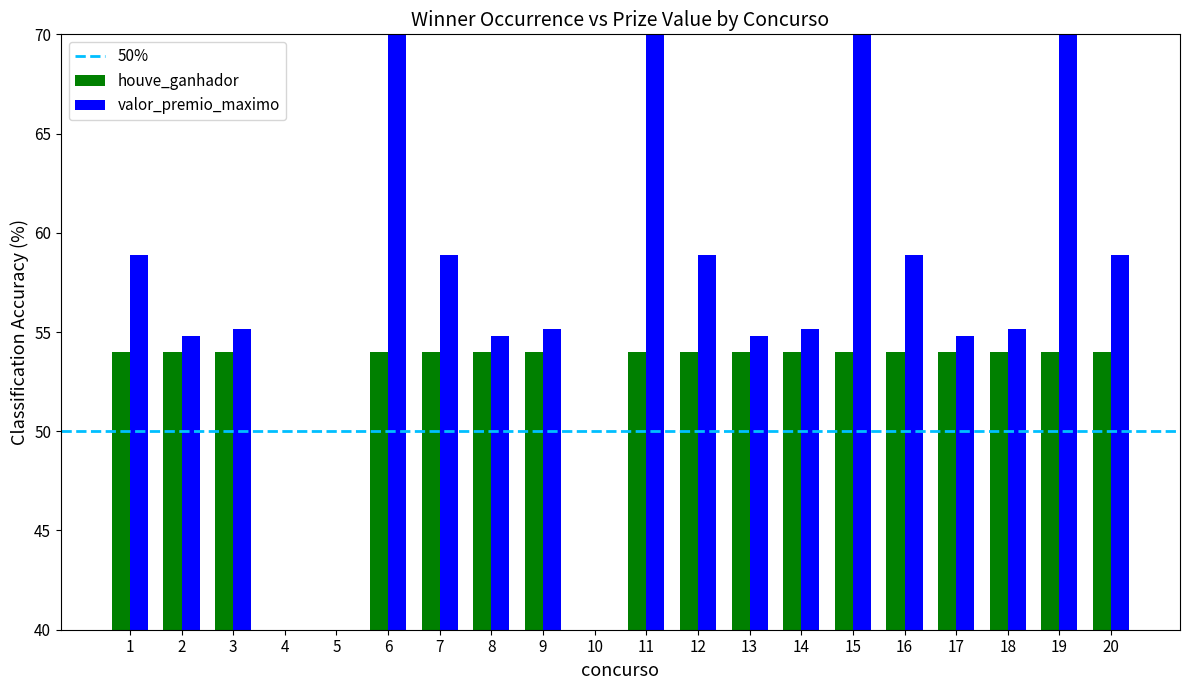

Is the value of houve_ganhador at 14 greater than the value of valor_premio_maximo at 13?

No